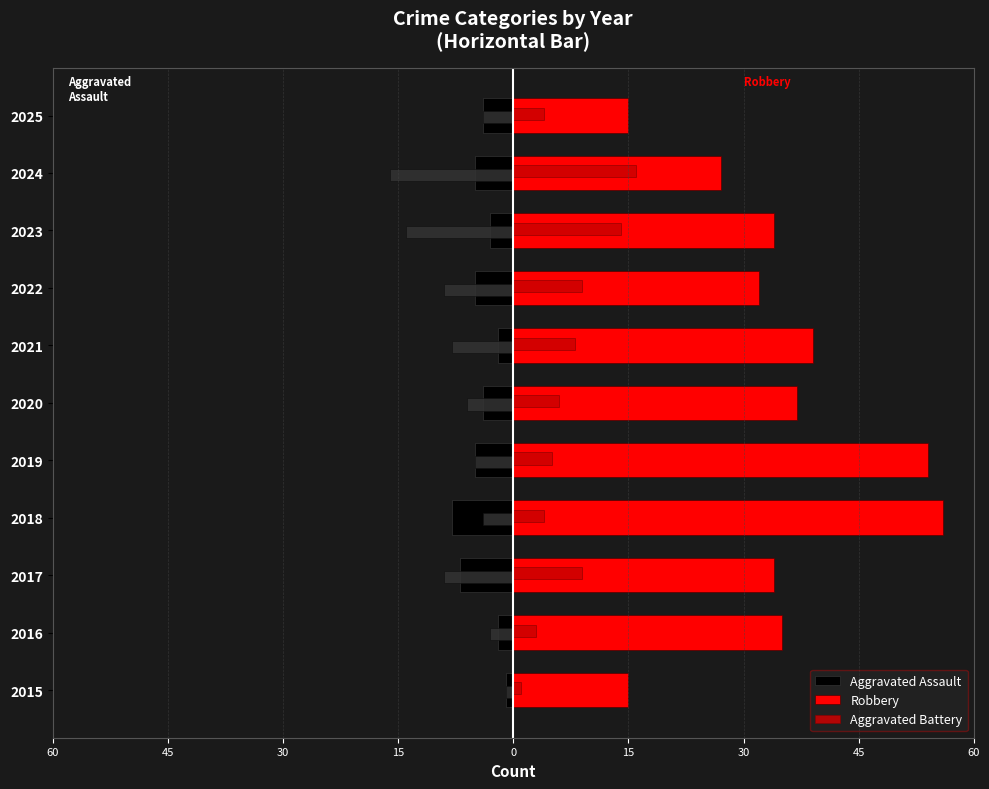

The value of Aggravated Battery at 2020 is 10. True or false?

False